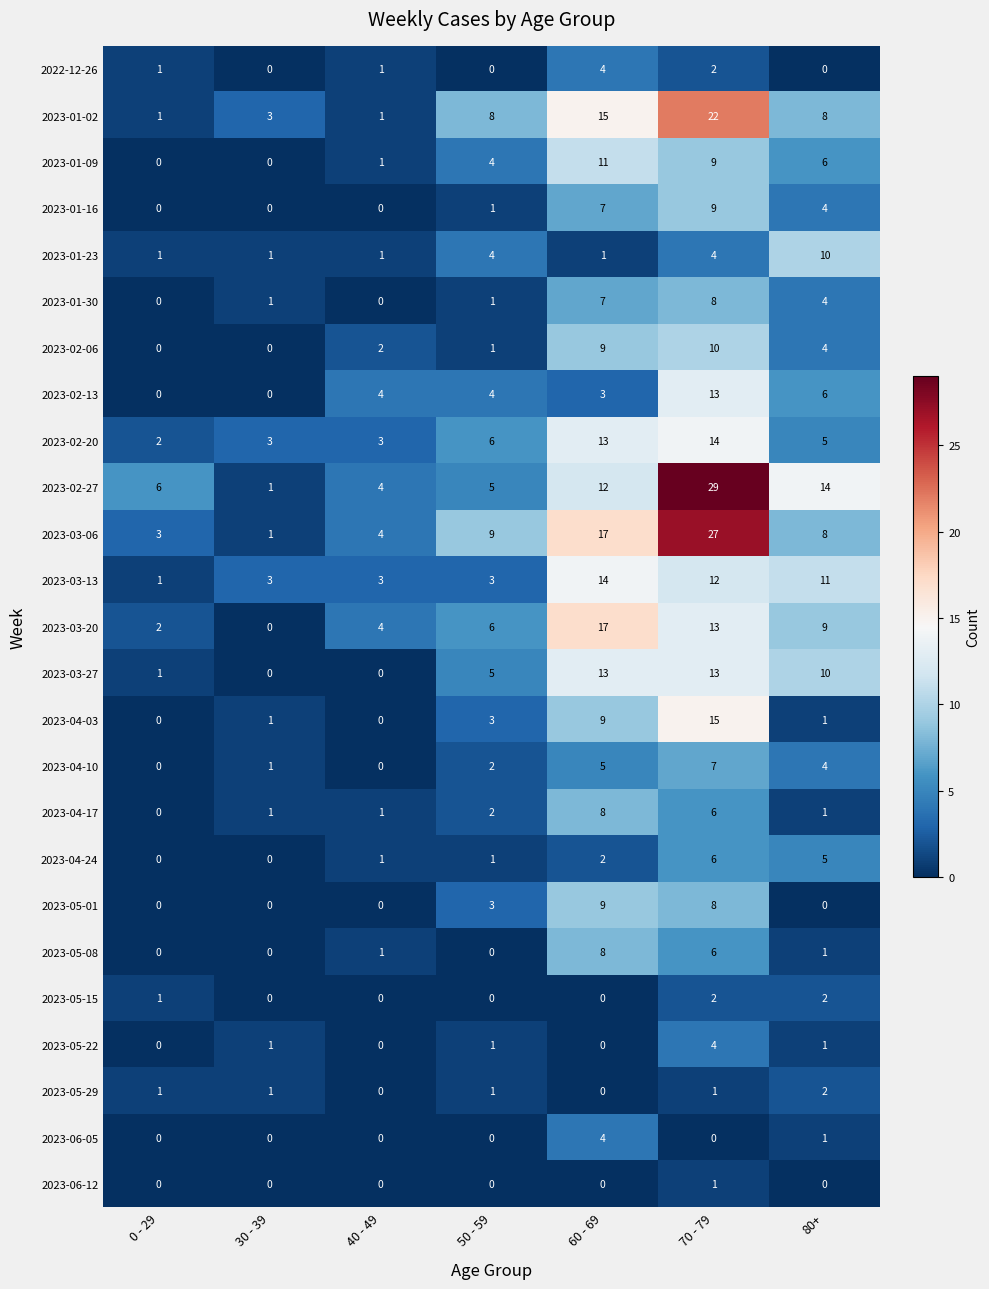

What is the difference between the maximum and minimum values in the 2023-02-27 series?

28